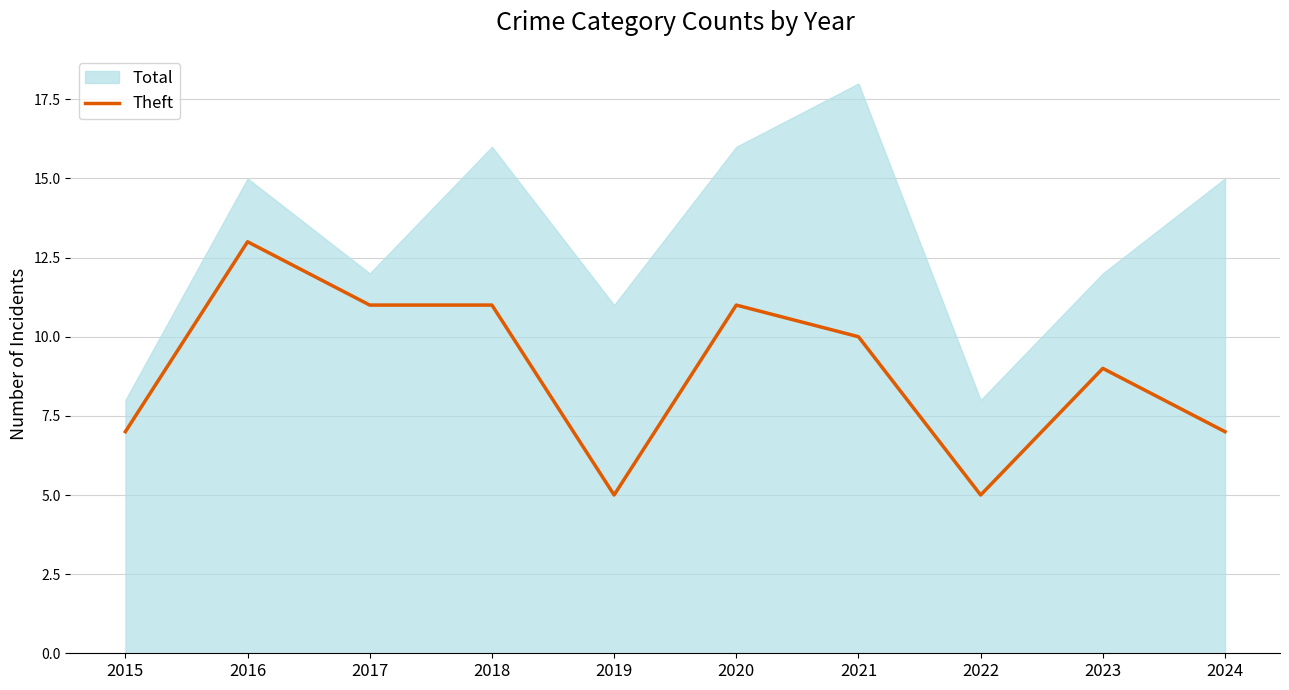

How many data points does each series have?

10